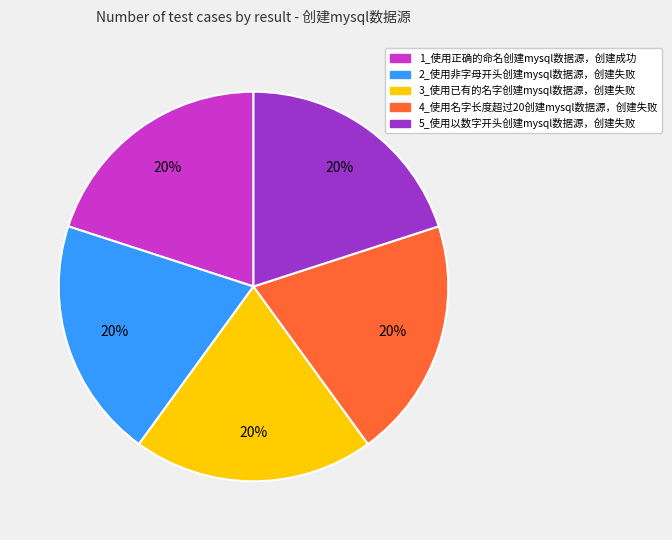

Approximately how many times larger is the value at 1_使用正确的命名创建mysql数据源，创建成功 compared to 5_使用以数字开头创建mysql数据源，创建失败?

1.0